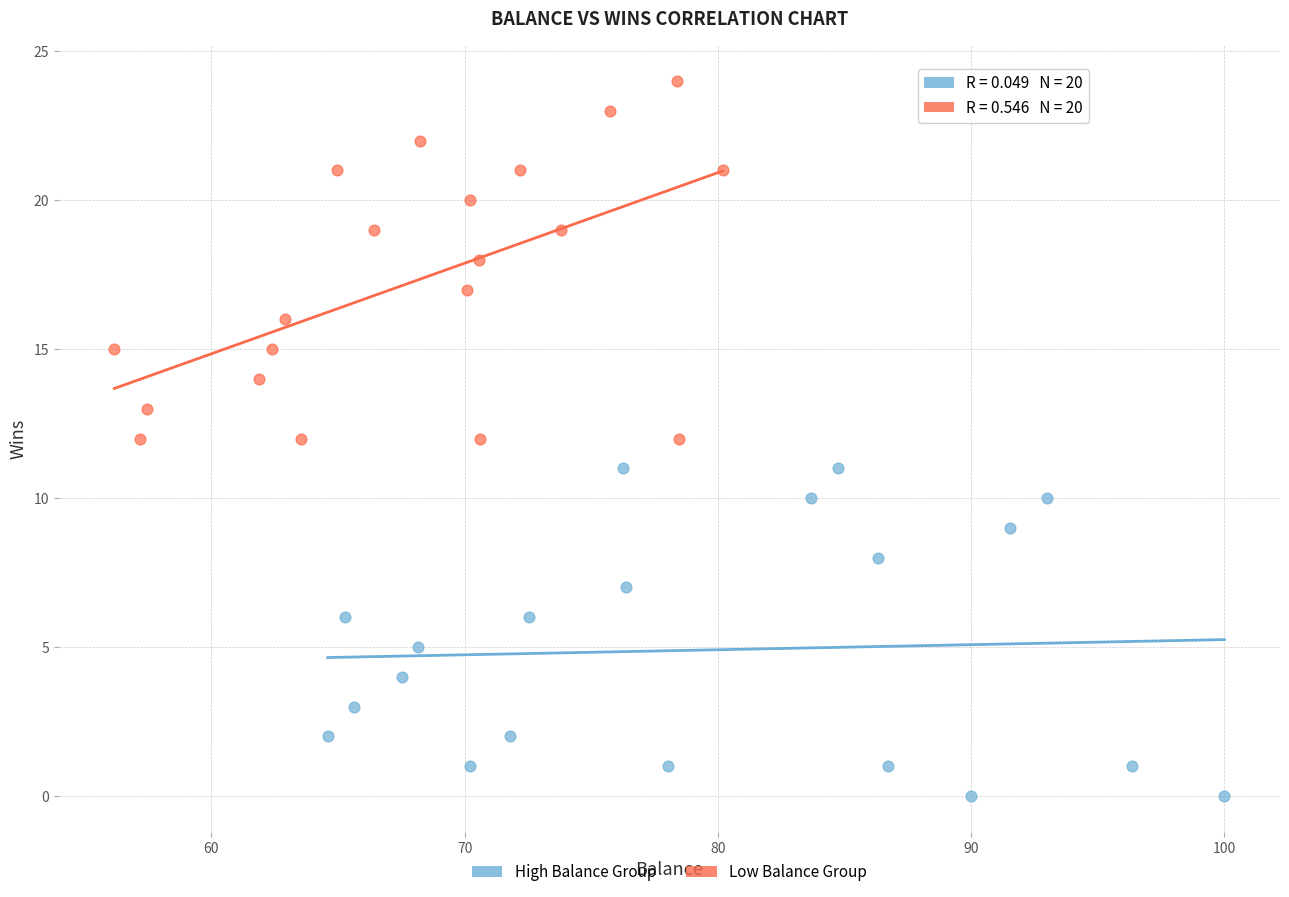

Which series contains the lowest Y value?

High Balance Group